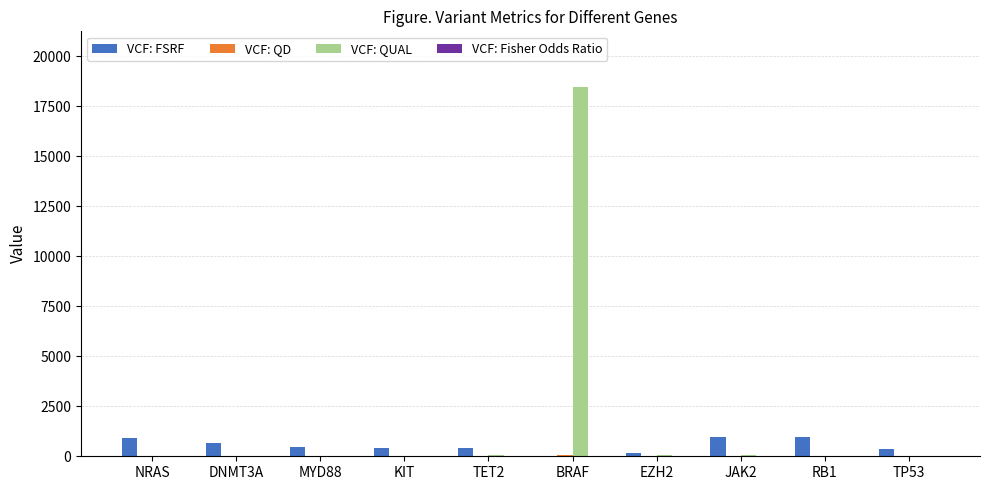

At which category is the sum across all series the highest?

BRAF